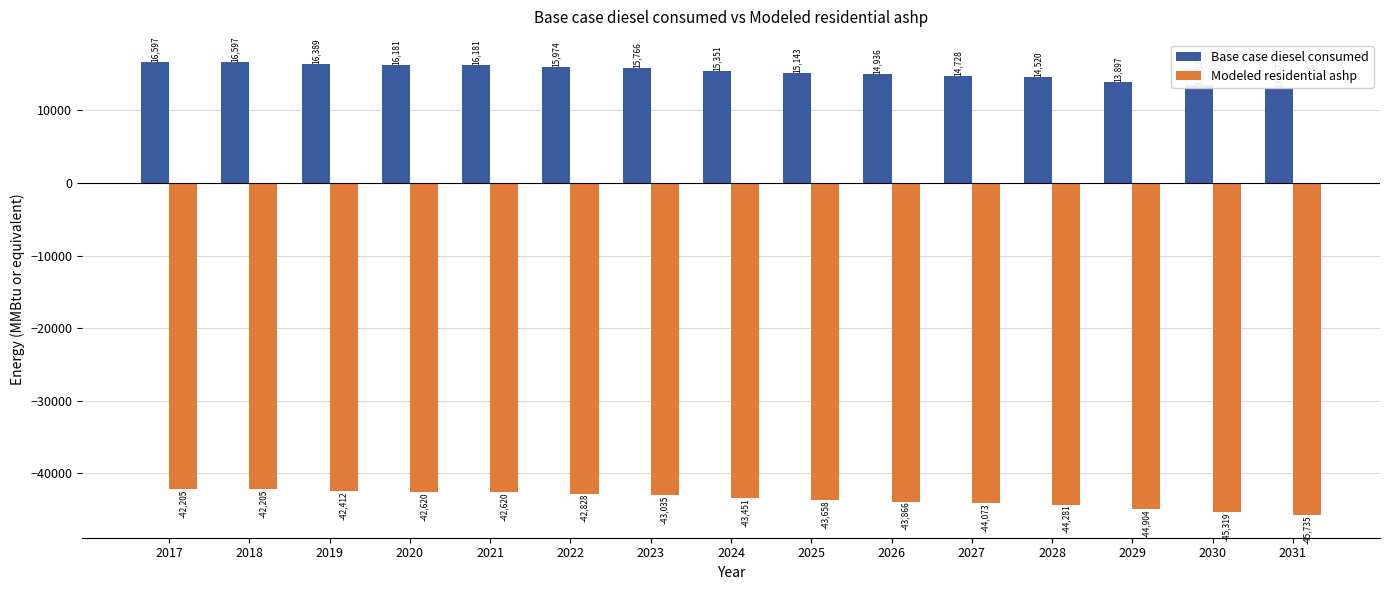

Which series has the largest range (max minus min)?

Base case diesel consumed